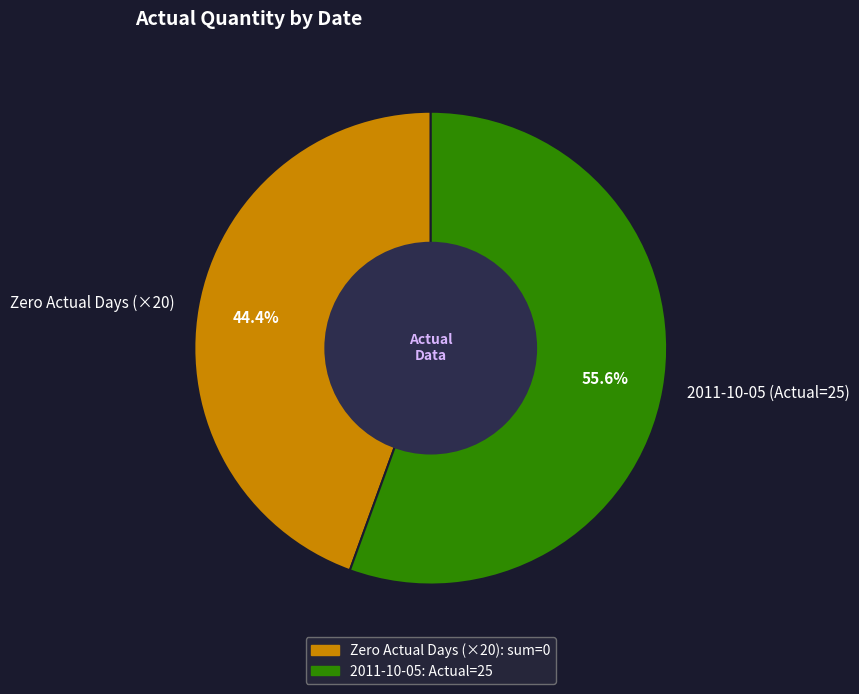

Does Zero Actual Days (×20) represent more than half of the total?

No